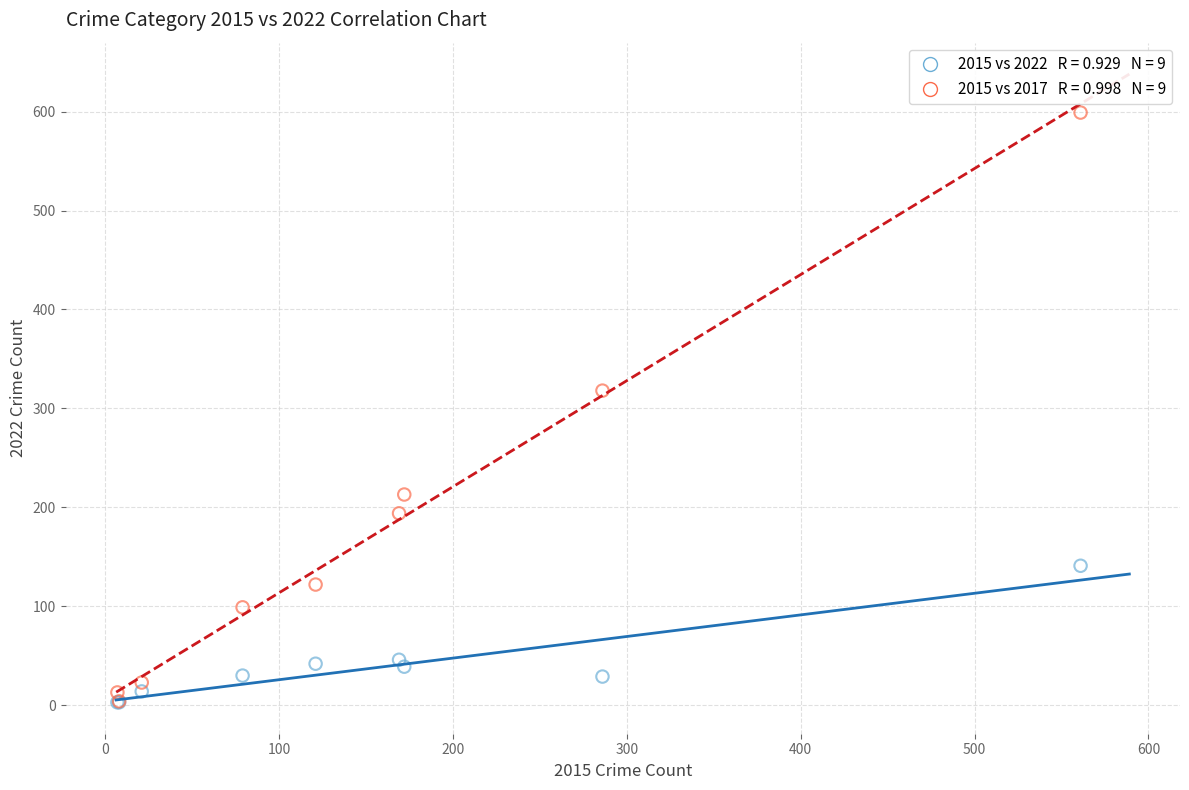

Across all series, what Y value is closest to 301?

318